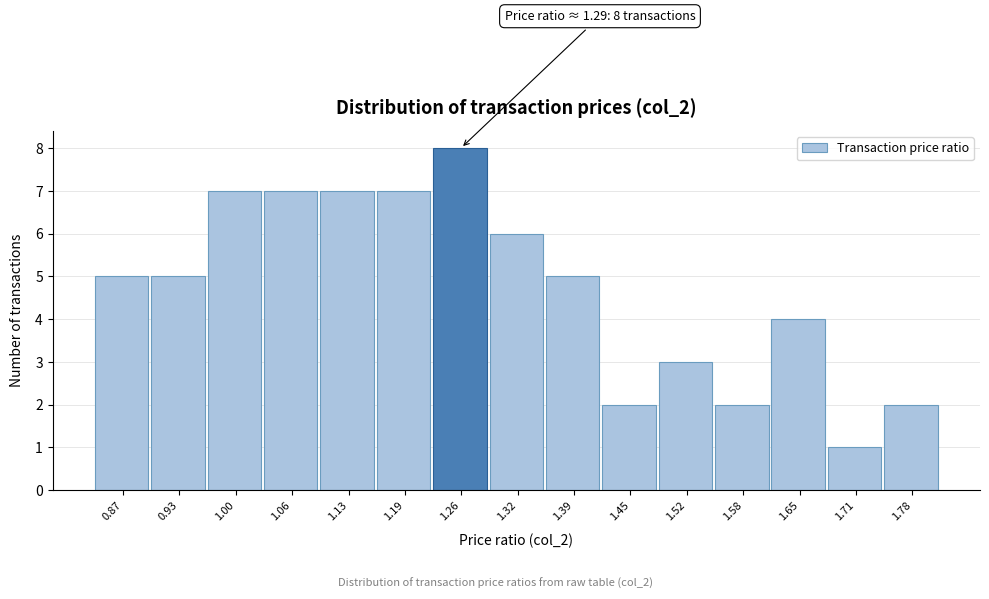

Reading left to right, extract all data points from this chart.

0.87=5	0.93=5	1.00=7	1.06=7	1.13=7	1.19=7	1.26=8	1.32=6	1.39=5	1.45=2	1.52=3	1.58=2	1.65=4	1.71=1	1.78=2